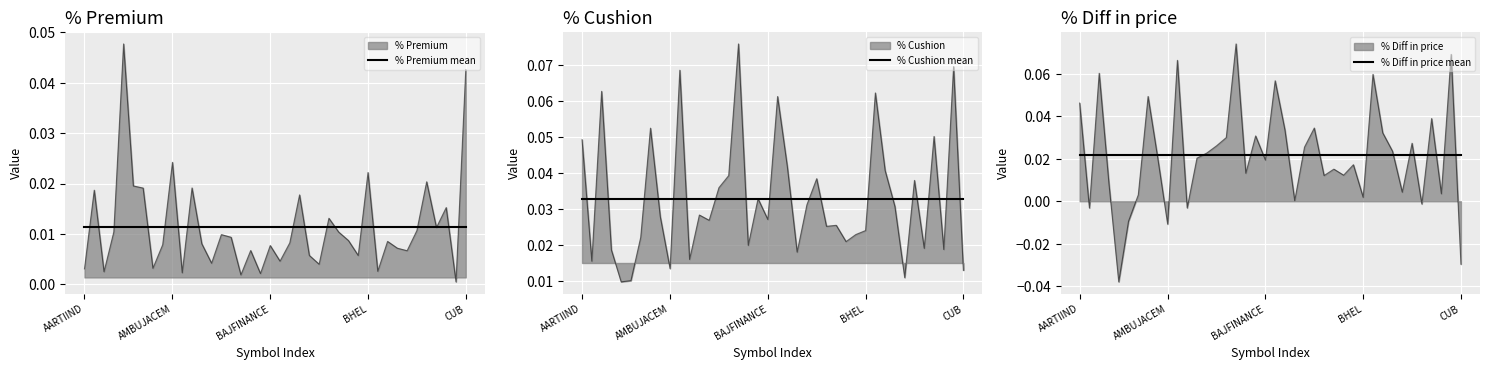

Rank the series by their average value, from lowest to highest.

% Premium mean, % Diff in price mean, % Cushion mean